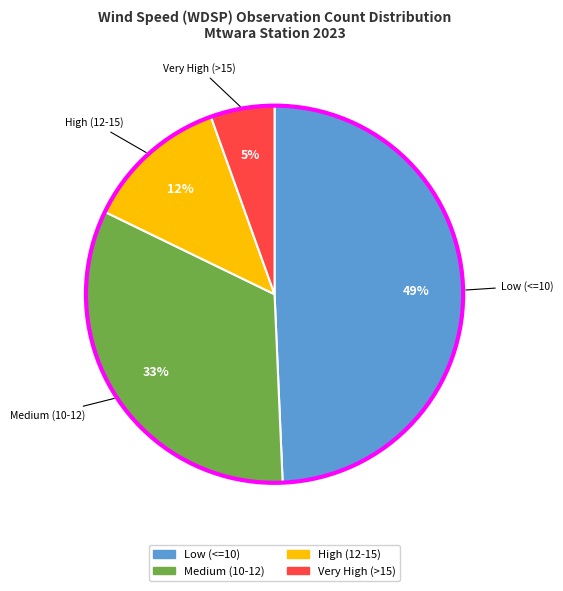

What is the smallest slice in the pie chart?

Very High (>15)